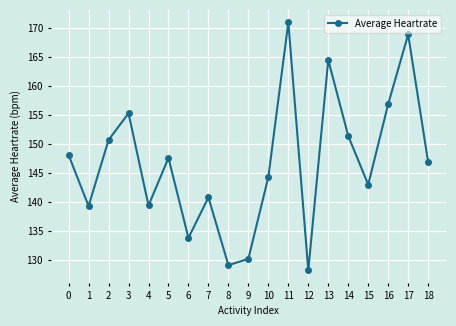

What is the value of the 7th point from the left?

133.8